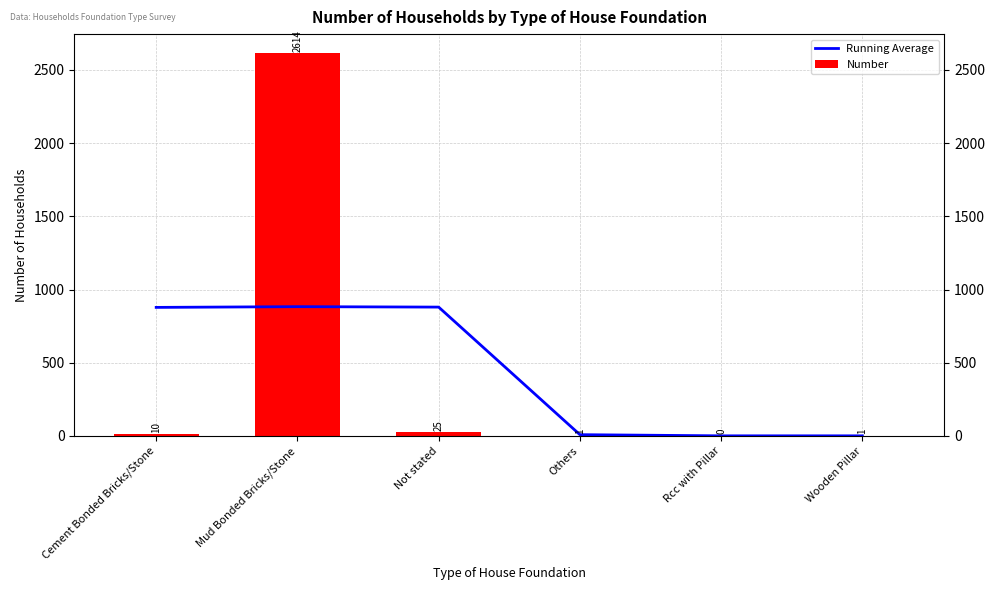

What are all the series names shown in the legend?

Running Average, Number